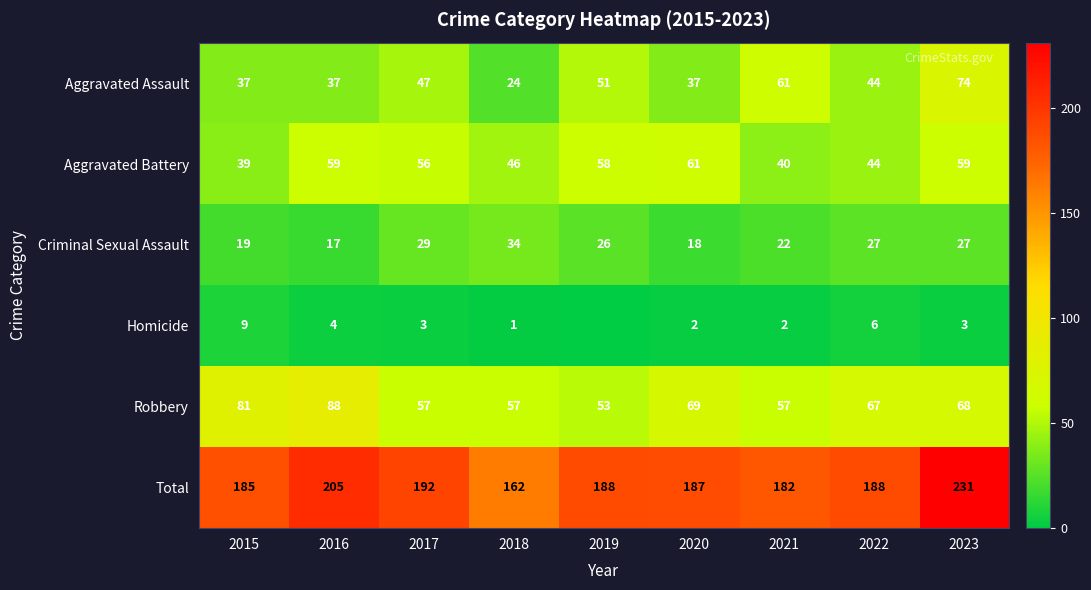

List the labels in order of Homicide value, largest first.

2015, 2022, 2016, 2017, 2023, 2020, 2021, 2018, 2019